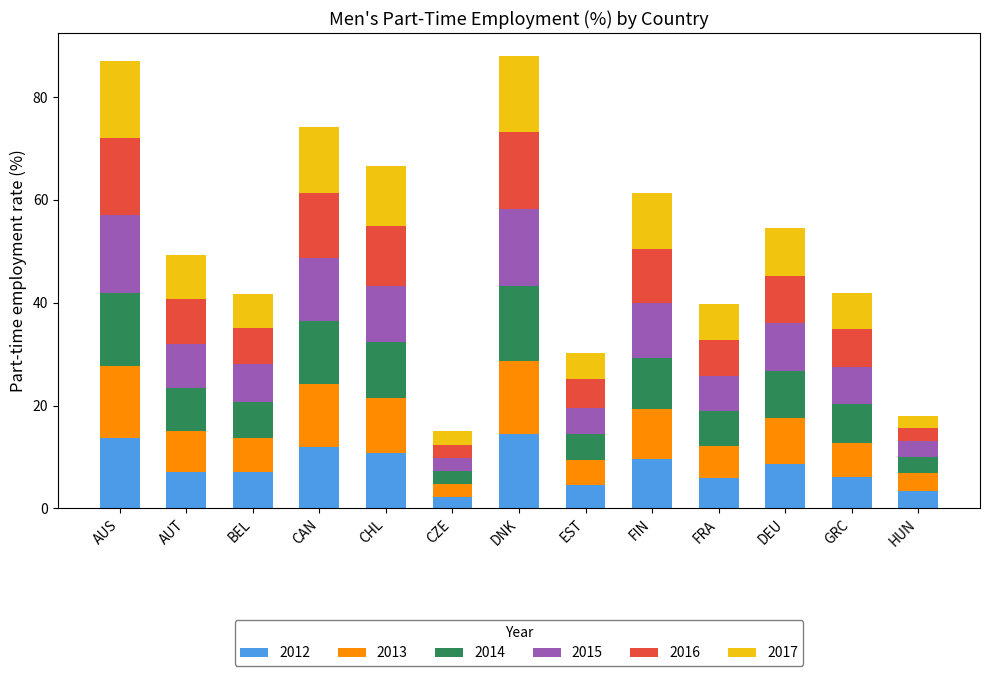

What is the sum of the 2012 values at BEL and GRC?

13.1